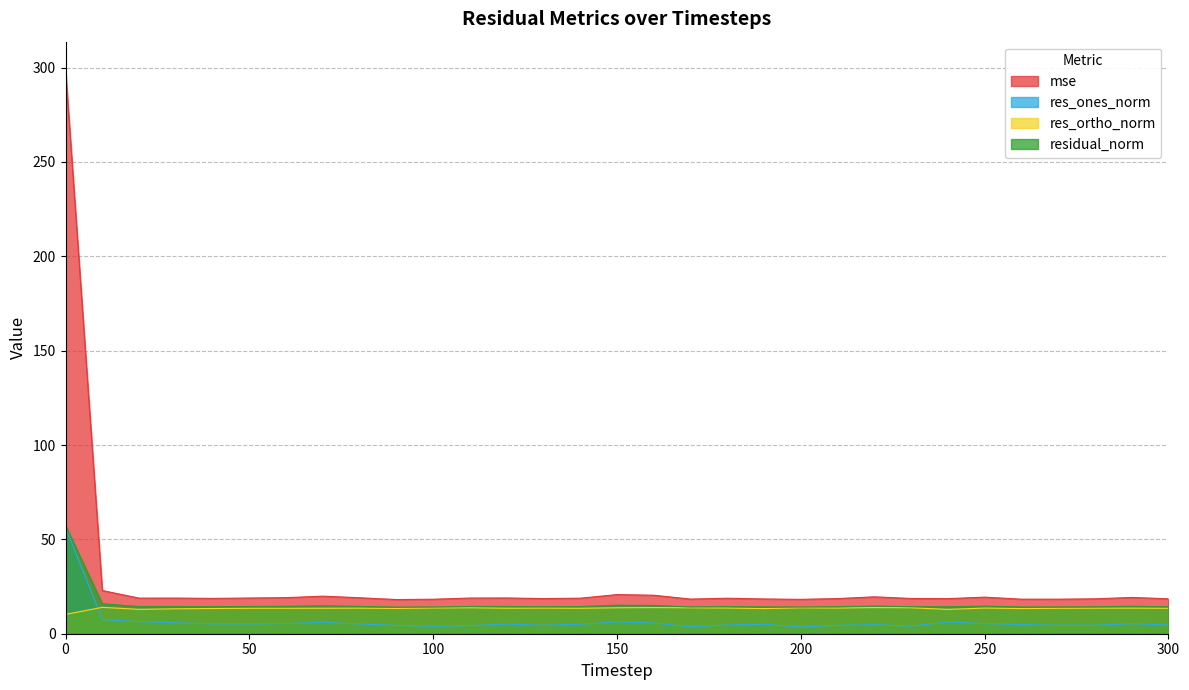

True or false: res_ones_norm and residual_norm intersect in this chart.

False